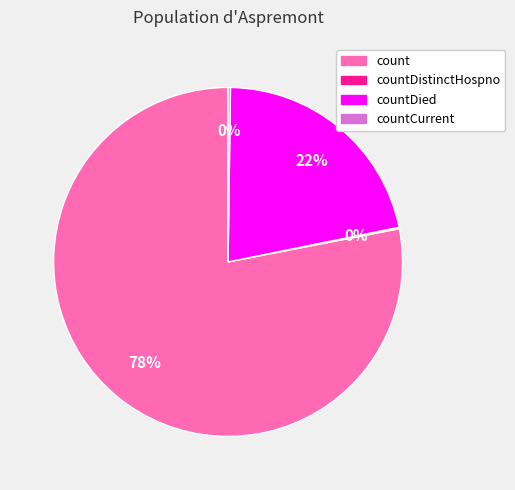

Does any single category account for the majority?

Yes